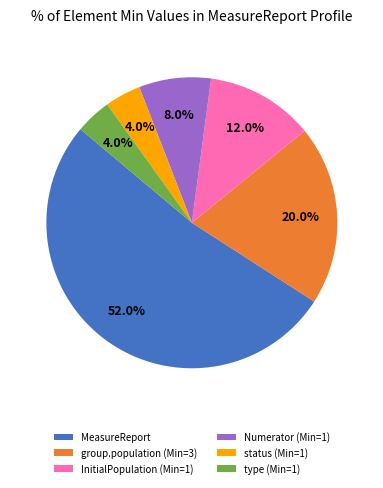

Between status (Min=1) and InitialPopulation (Min=1), which is larger?

InitialPopulation (Min=1)